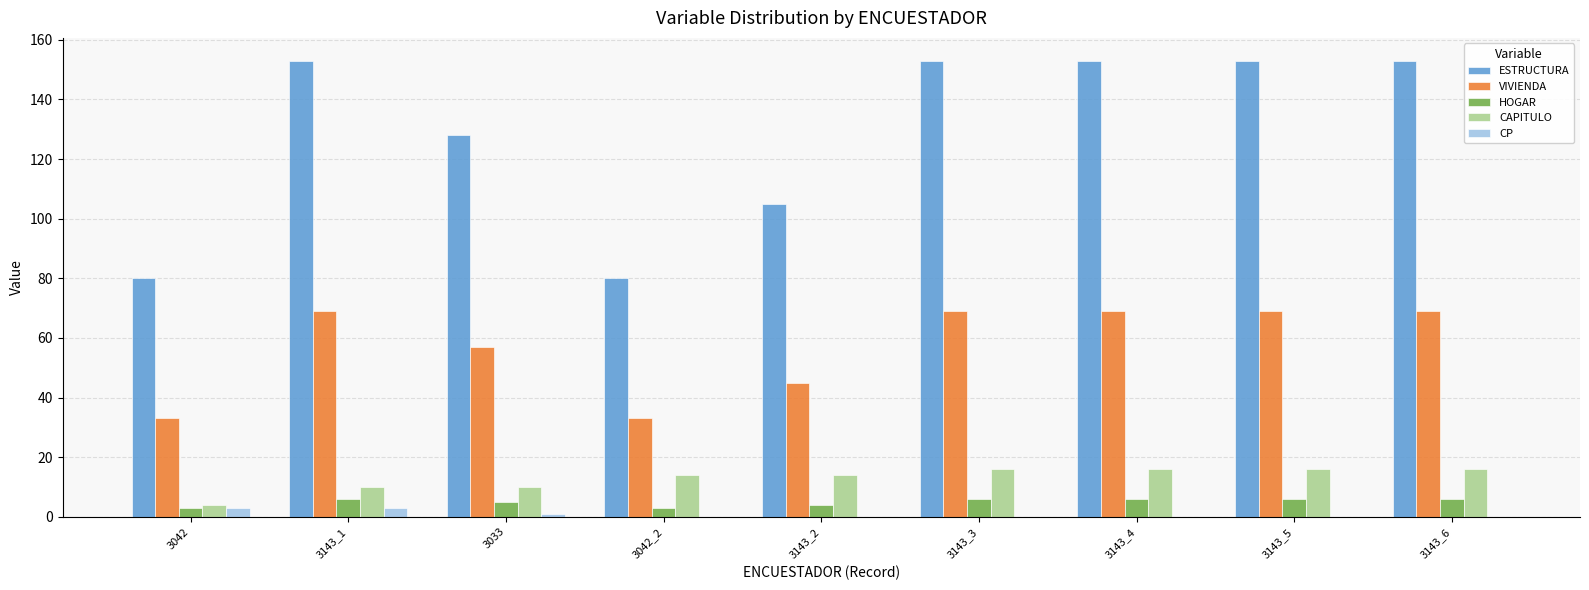

What is the sum of all ESTRUCTURA values?

1158